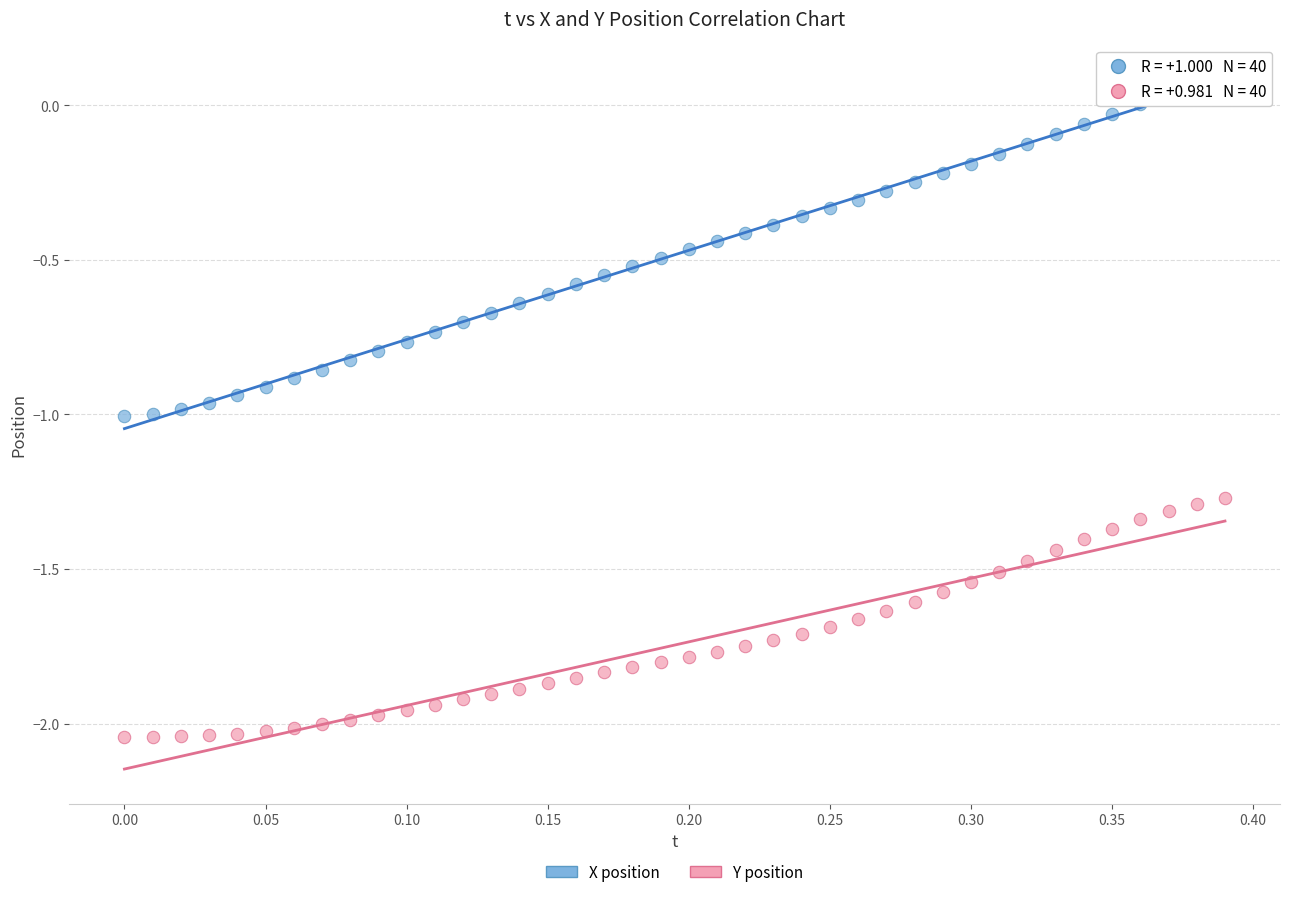

Across all data points, what is the range of Y values (max minus min)?

2.1